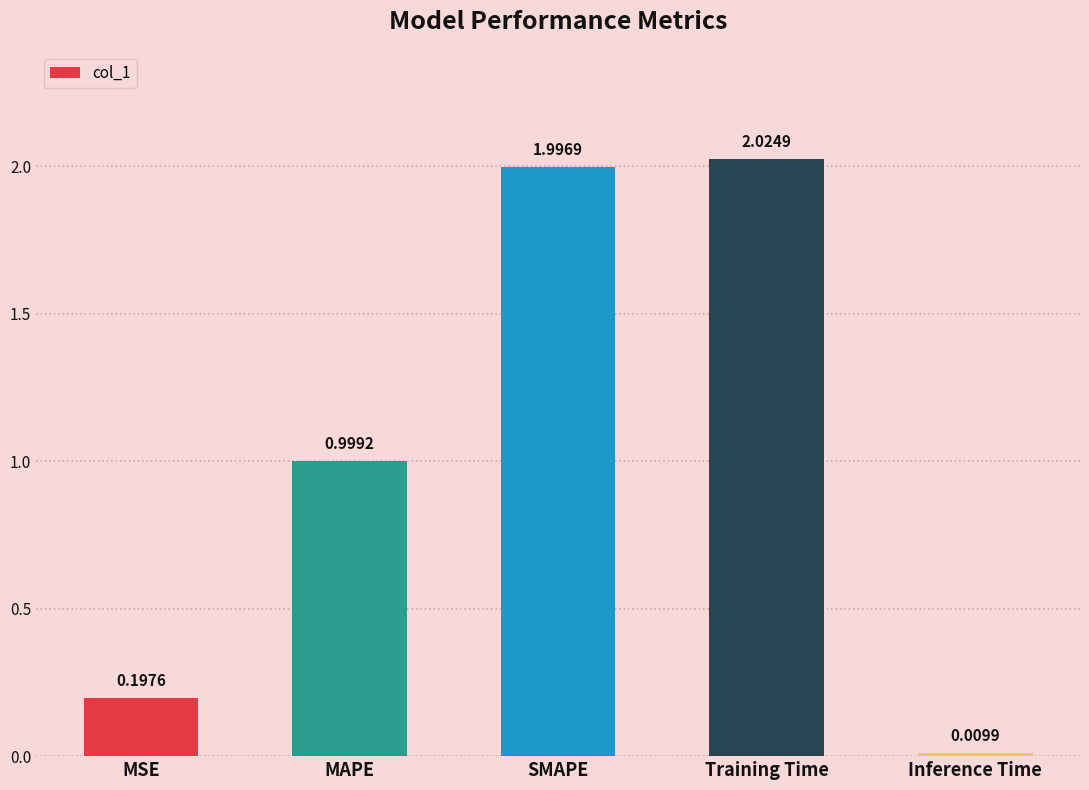

The chart shows a value of 0.3 at MSE. True or false?

False